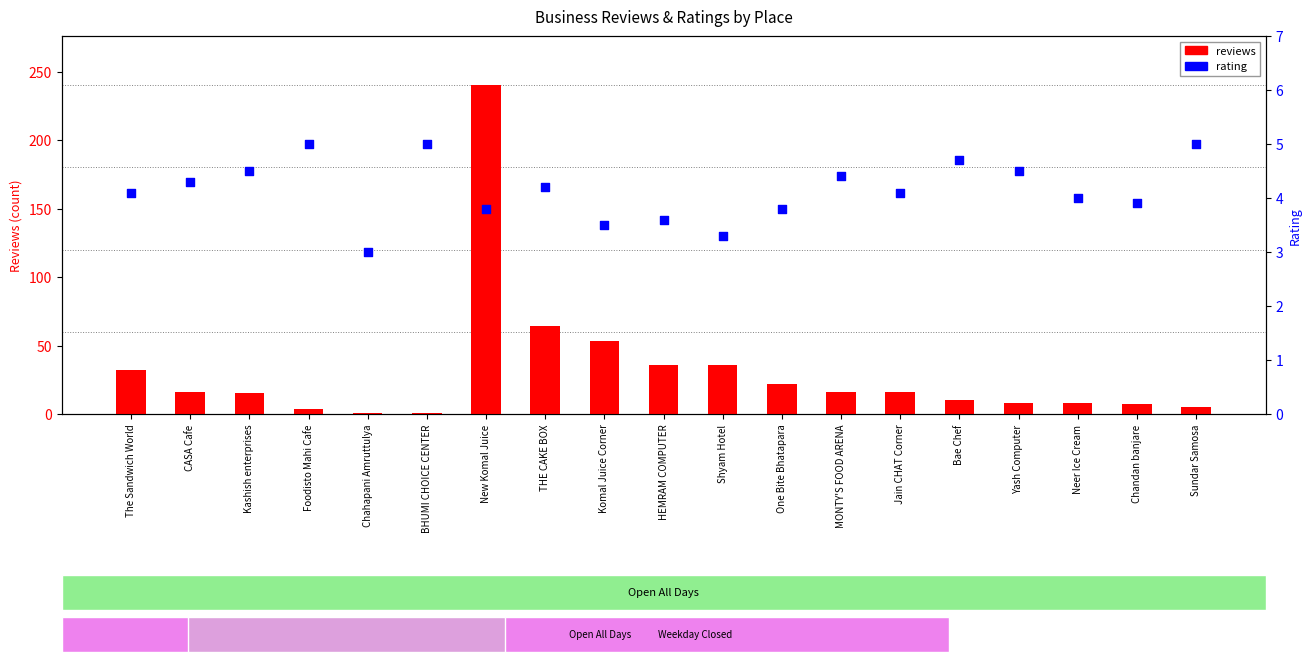

What is the total value across all series at Chandan banjare?

10.9